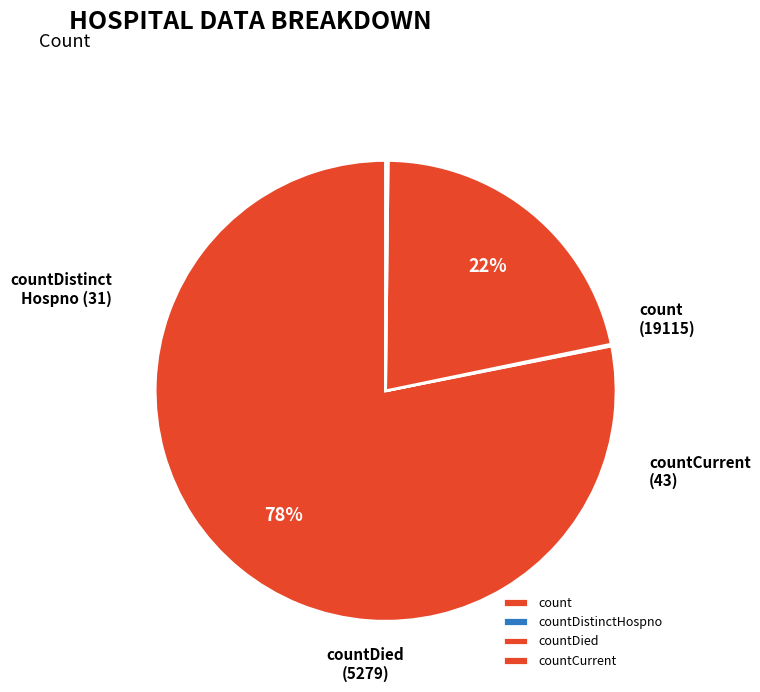

Is countDistinctHospno the majority of the pie?

No